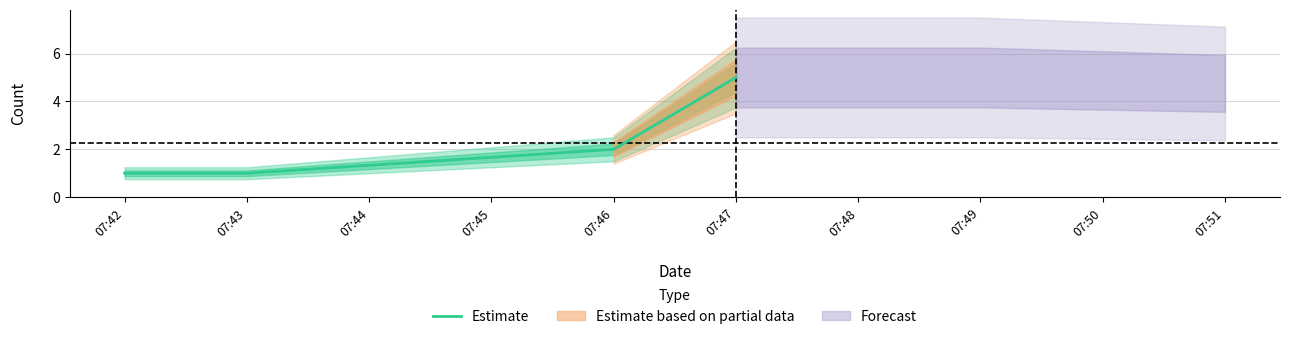

Is it true that Estimate equals 1 at 07:43?

True